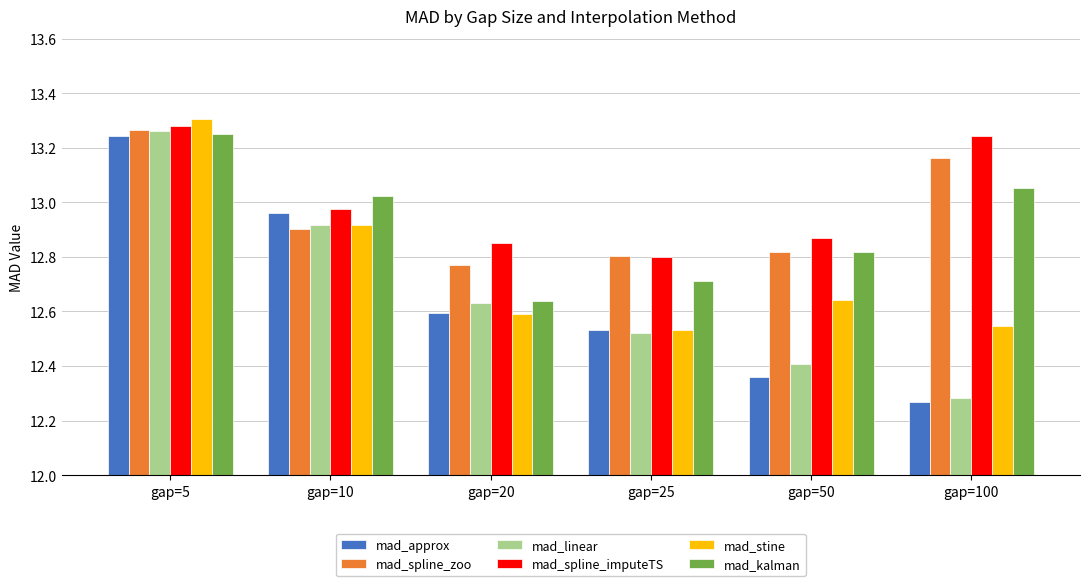

What is the difference between the maximum and second lowest values in the mad_approx series?

0.9